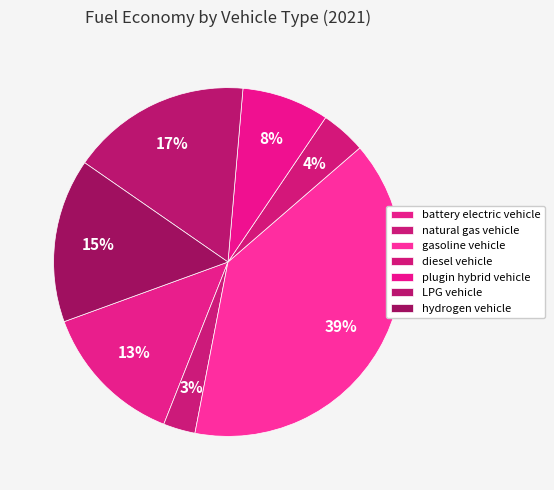

To the nearest percent, what portion does gasoline vehicle represent?

39%